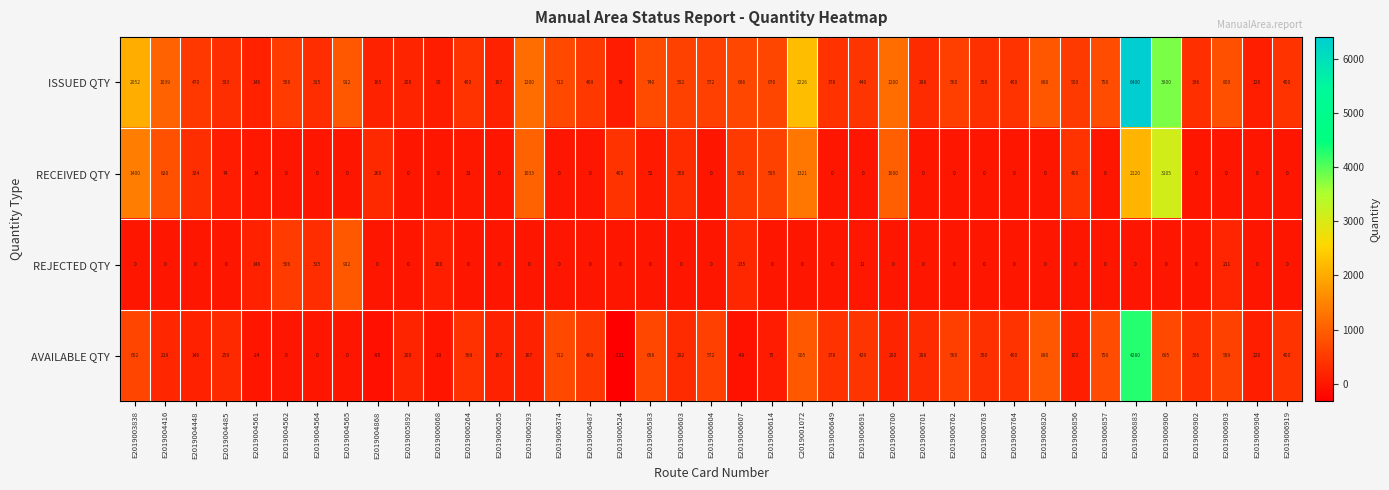

At how many categories does at least one series exceed 2874?

2